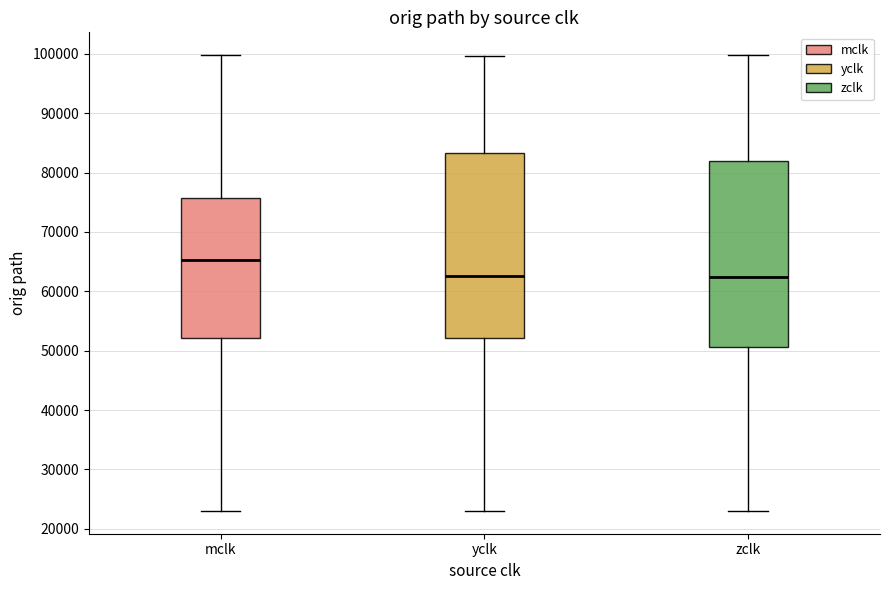

Reading left to right, transcribe this box plot: for each box, give where its median line is, the range the box spans, and where its two whiskers end, as read against the y-axis. The values are not printed on the chart, so give them approximately, as read against the axis.

mclk: median 65000, box 52000 to 76000, whiskers 23000 to 100000
yclk: median 63000, box 52000 to 83000, whiskers 23000 to 100000
zclk: median 62000, box 51000 to 82000, whiskers 23000 to 100000